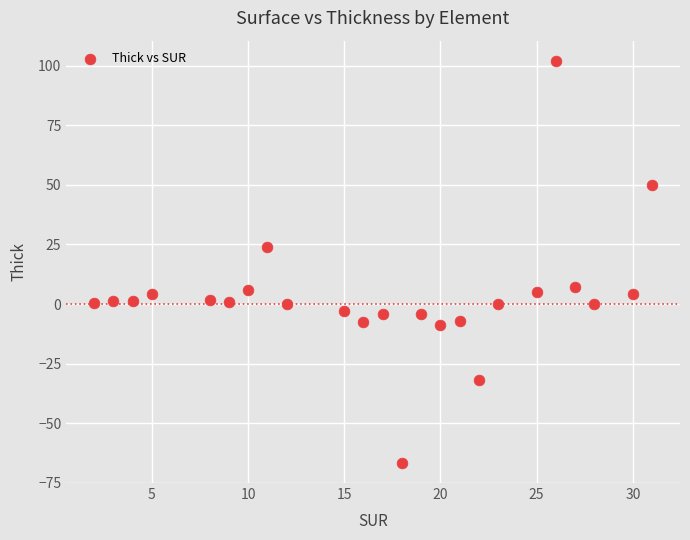

What is the range of X values (max minus min)?

29.0